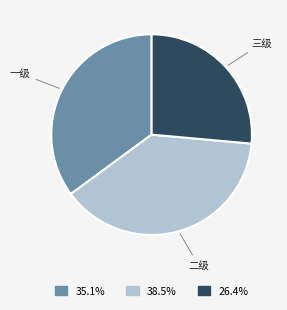

Does any single category account for the majority?

No